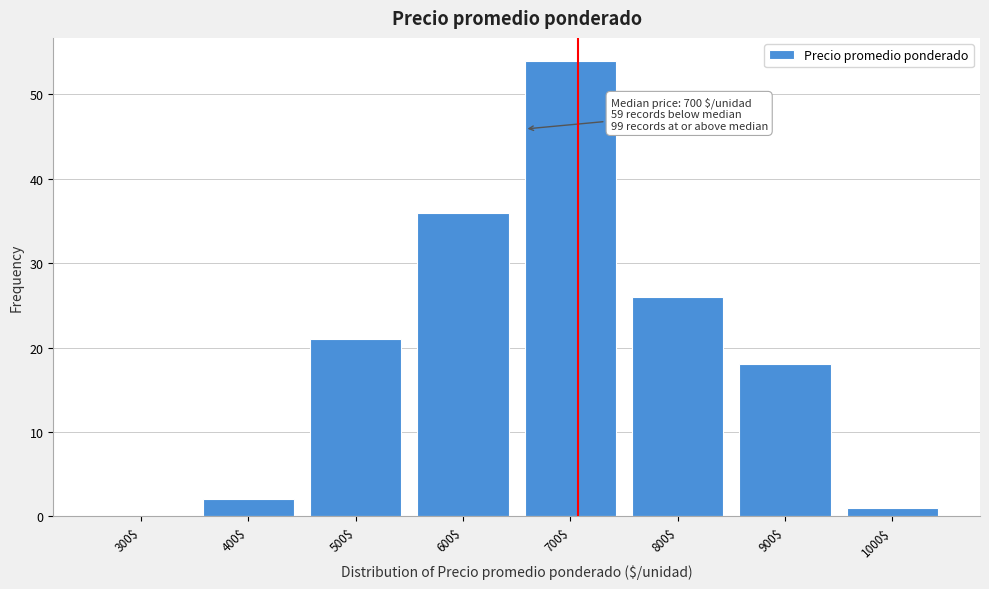

What is the sum of all values?

158